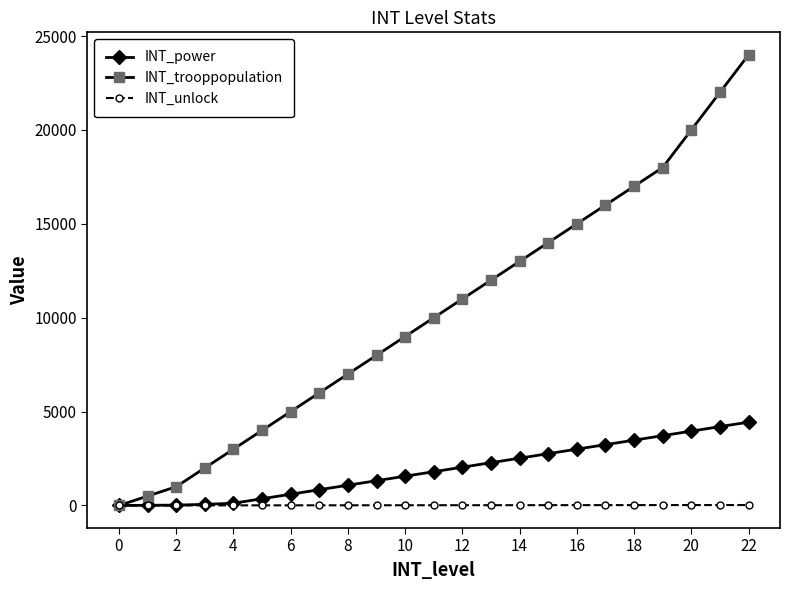

Which series has the largest range (max minus min)?

INT_trooppopulation